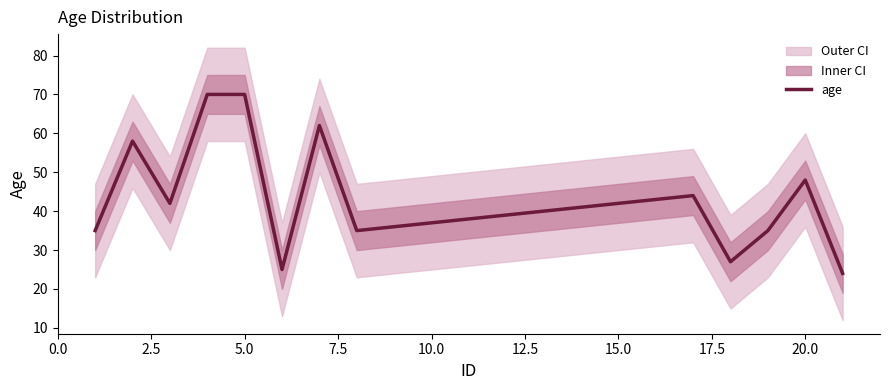

How many lines are shown in the chart?

1